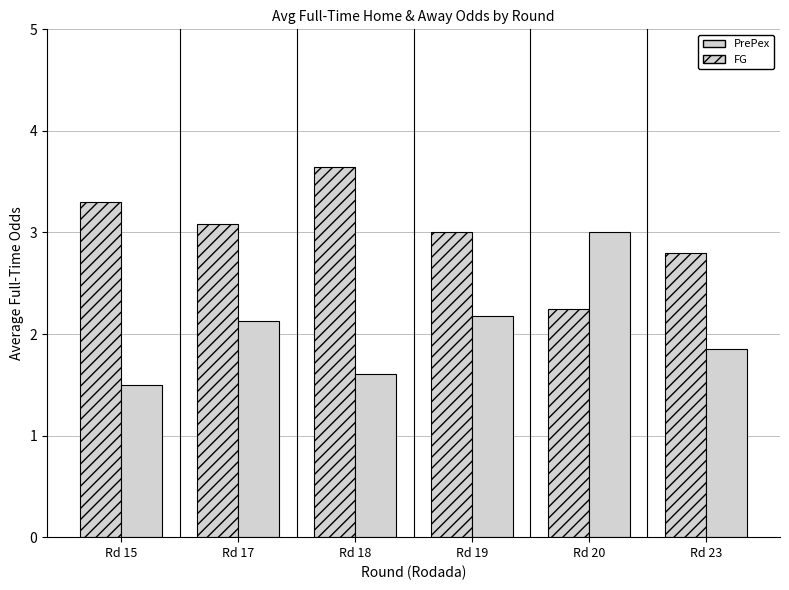

What is the difference between the maximum and second lowest values in the FG series?

0.8